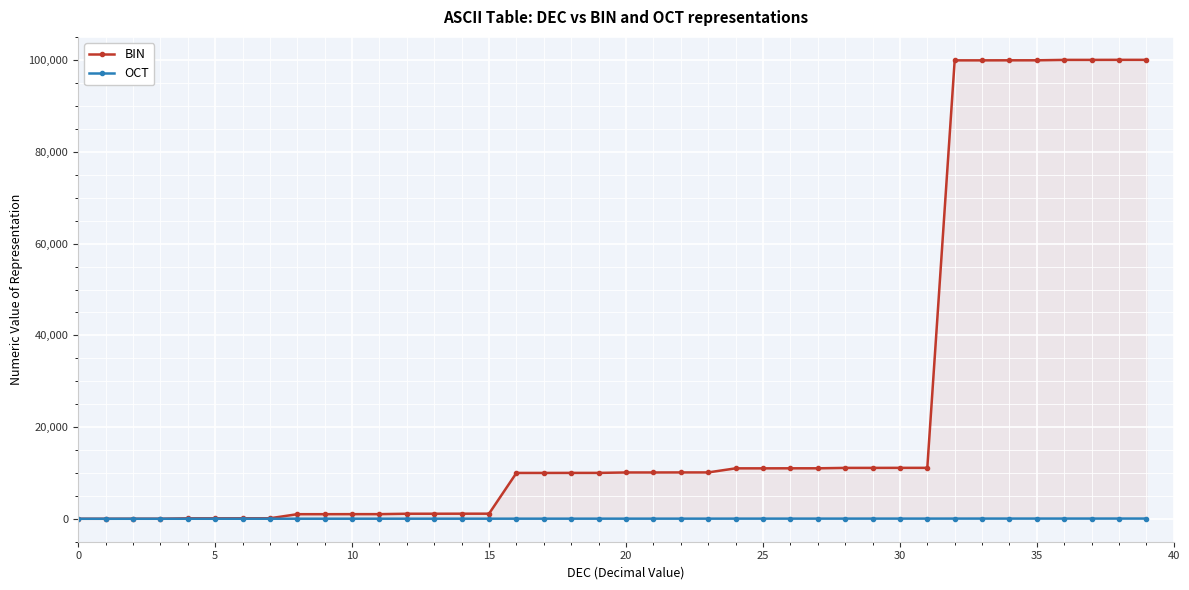

True or false: BIN and OCT intersect in this chart.

False